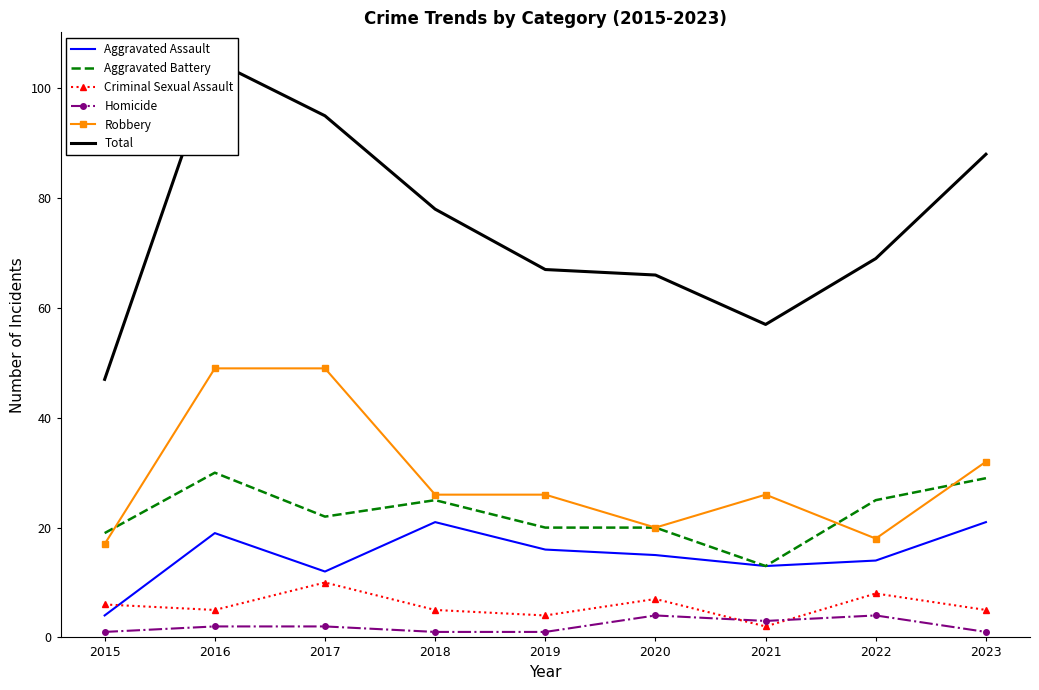

Count the number of data series in this chart.

6